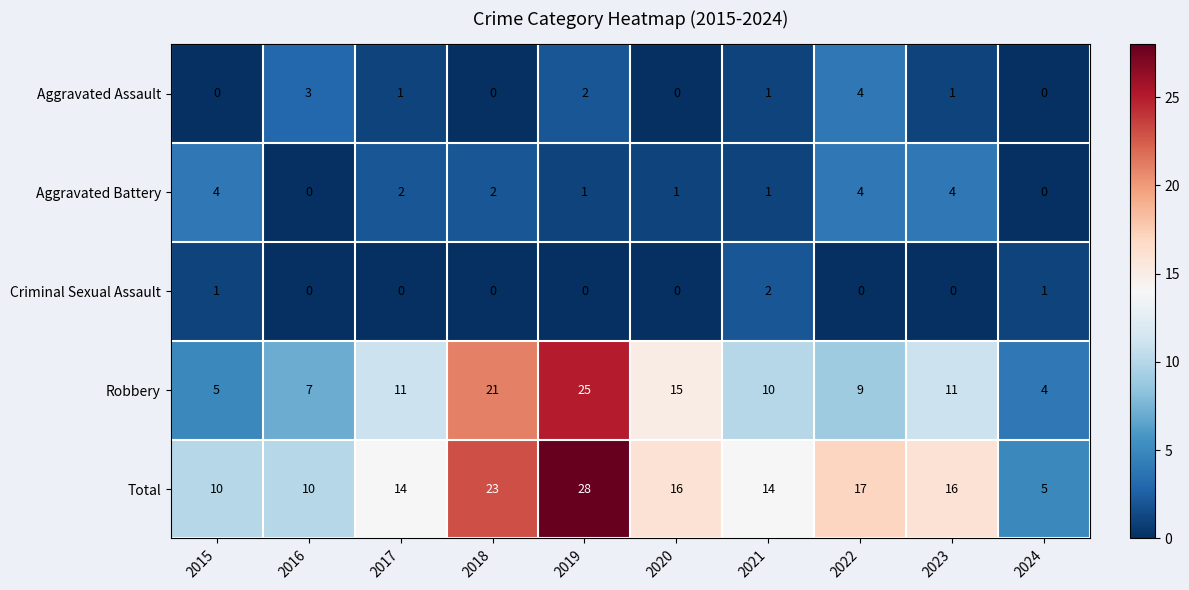

Where does the Aggravated Assault series first go above 1?

2016